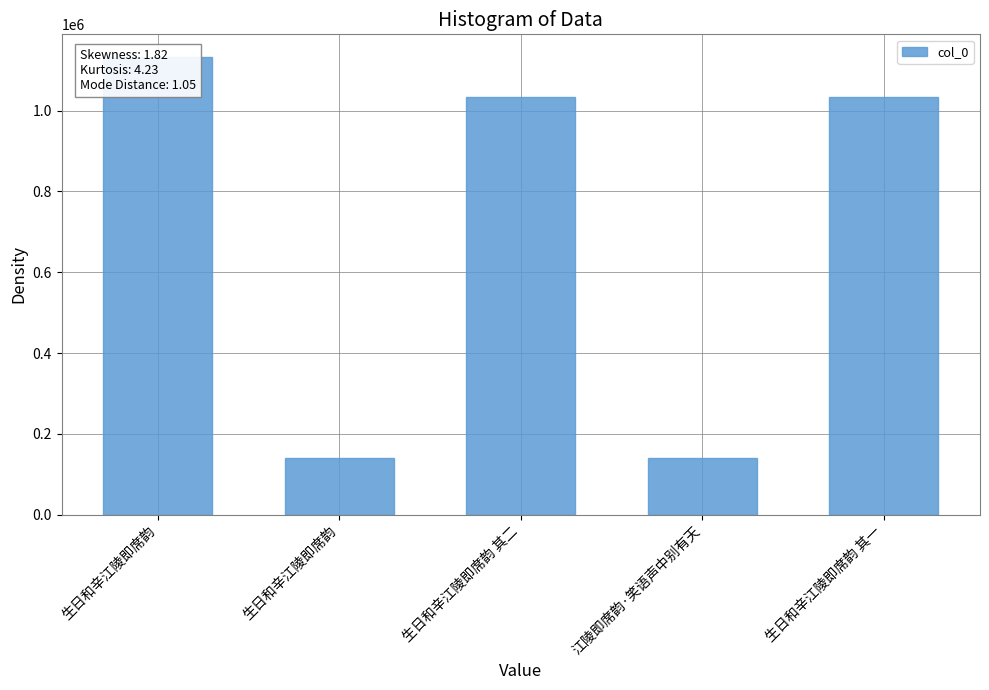

How many data points are above 1034627?

2